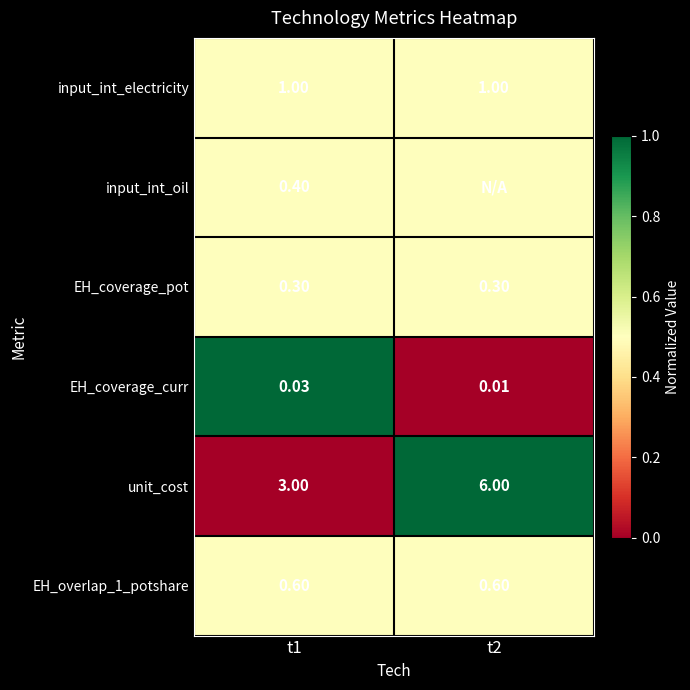

Is the value of EH_coverage_pot at t1 greater than the value of unit_cost at t1?

No